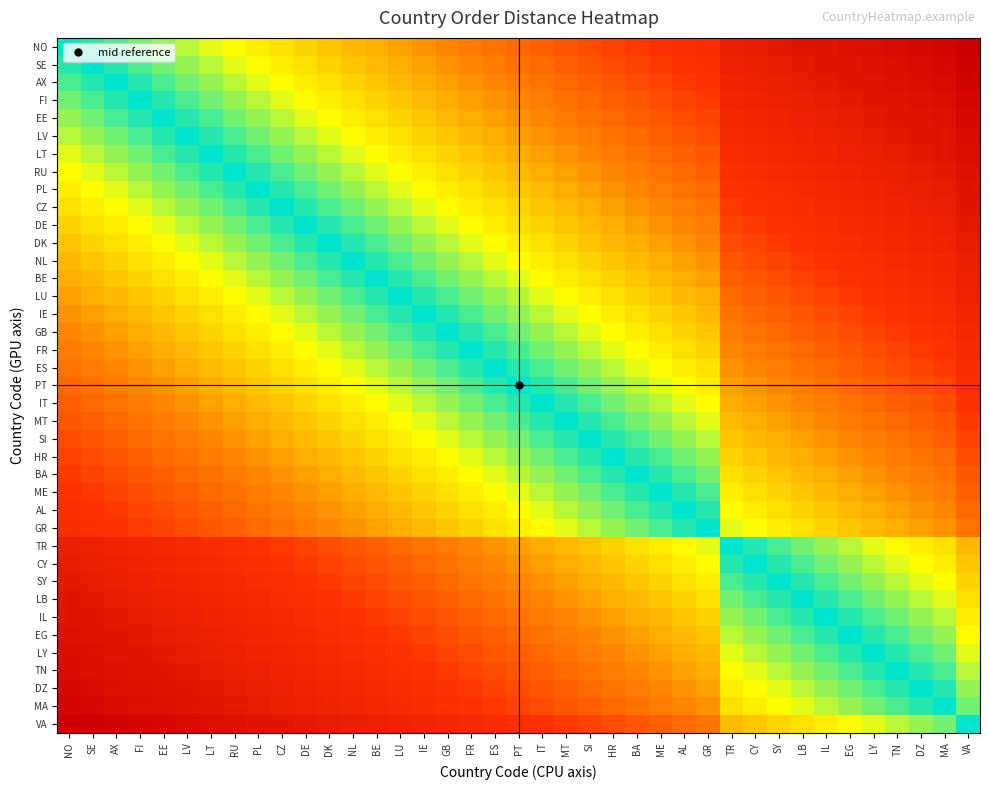

What is the spread (max minus min) of values at ES?

0.6